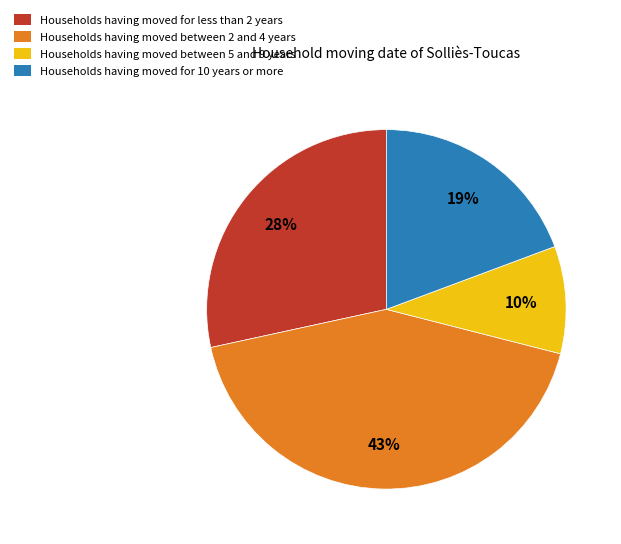

Is the sum of Households having moved for less than 2 years and Households having moved between 2 and 4 years greater than half?

Yes